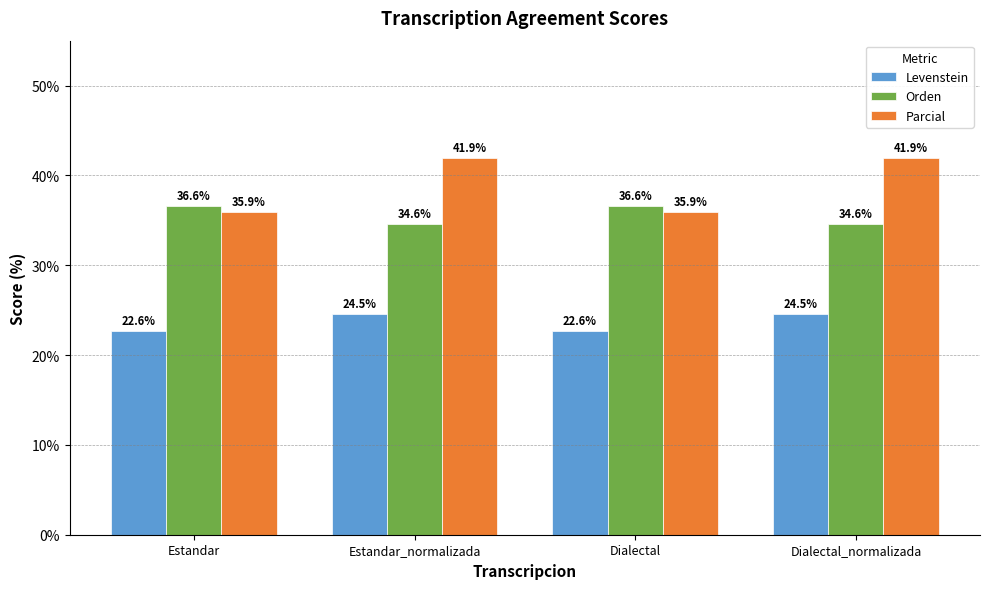

How many categories are shown in the chart?

4